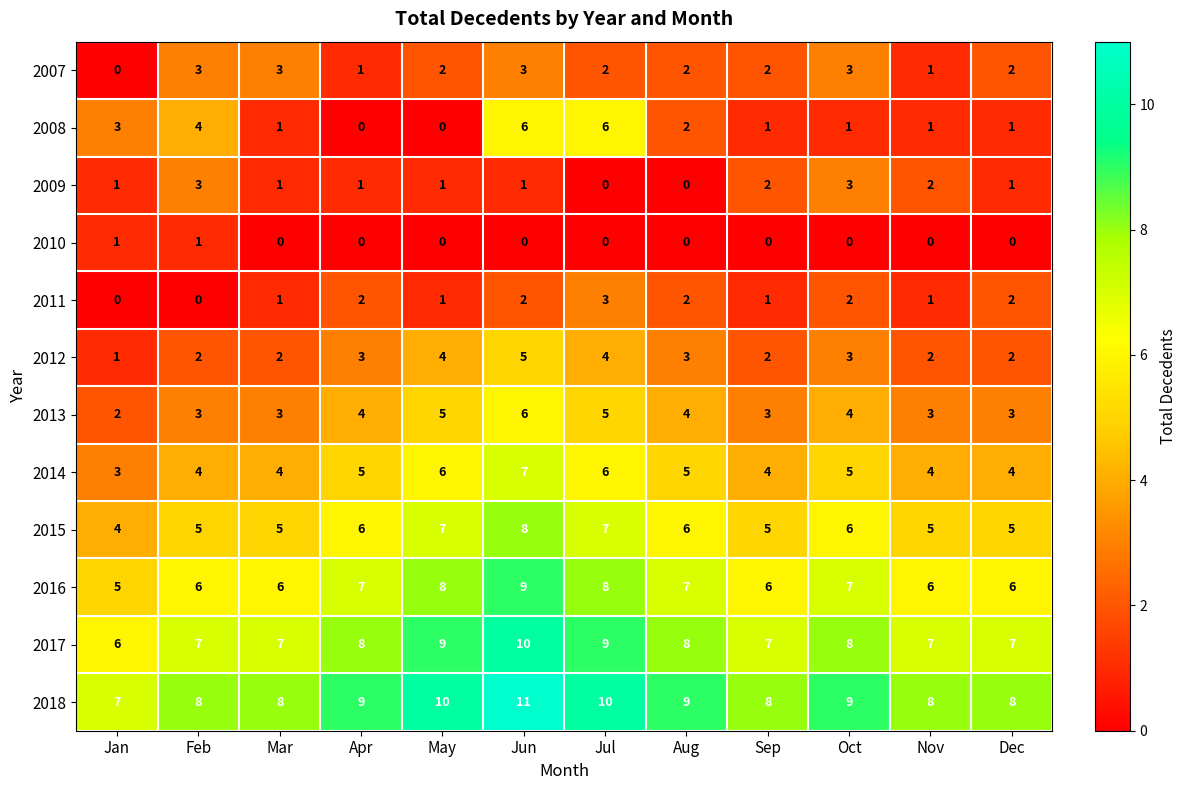

Which label corresponds to the largest value in the chart?

Jun